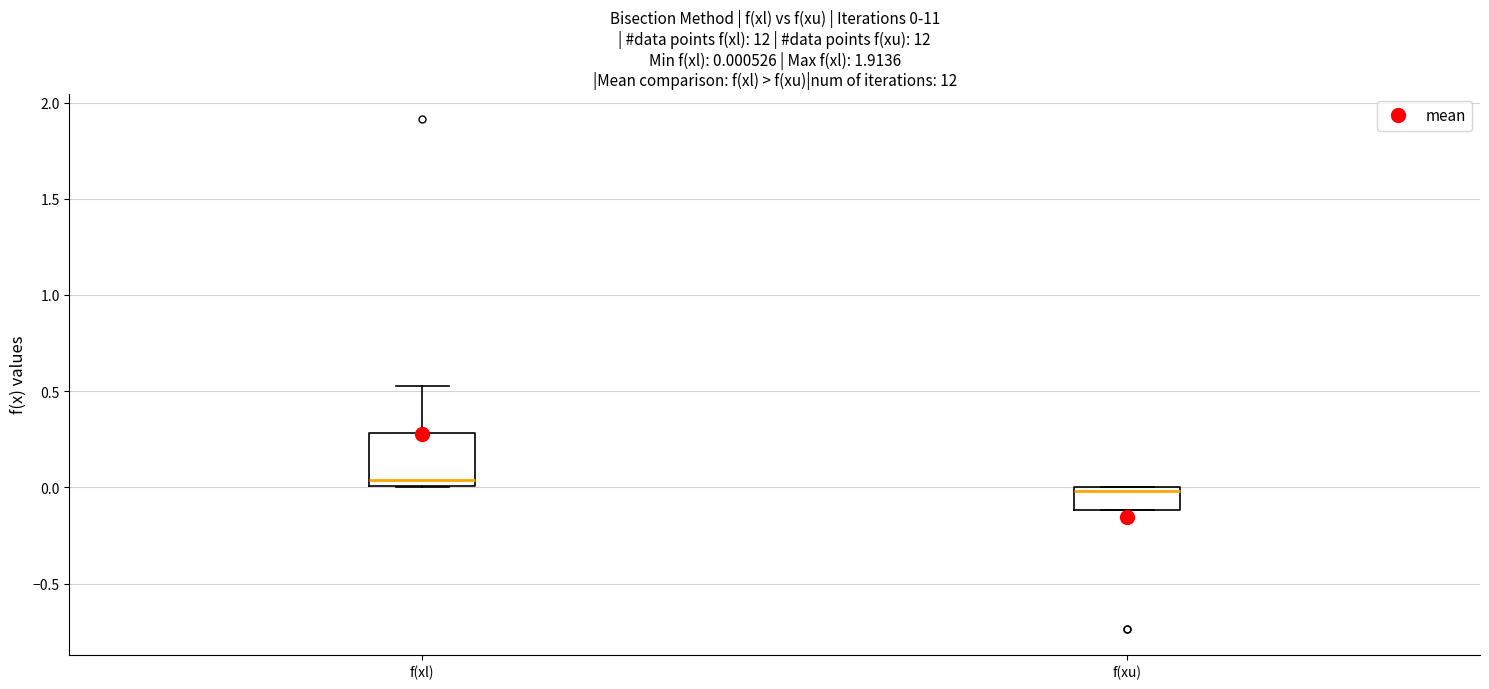

Which box has the highest median line?

f(xl)